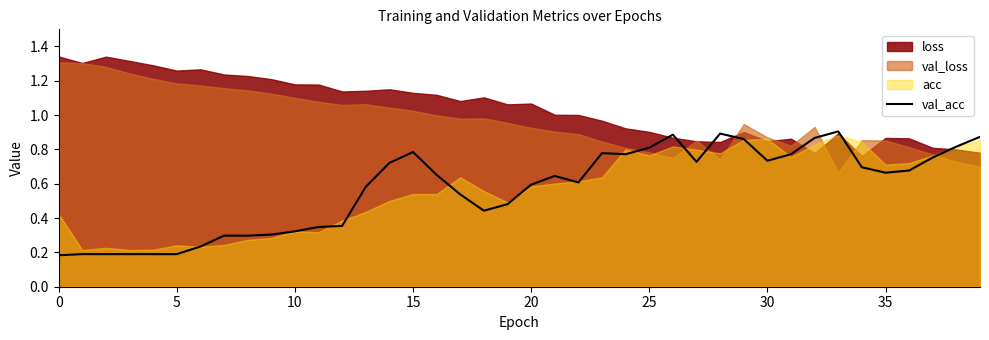

Is it true that the value at 10 is 0.5?

False